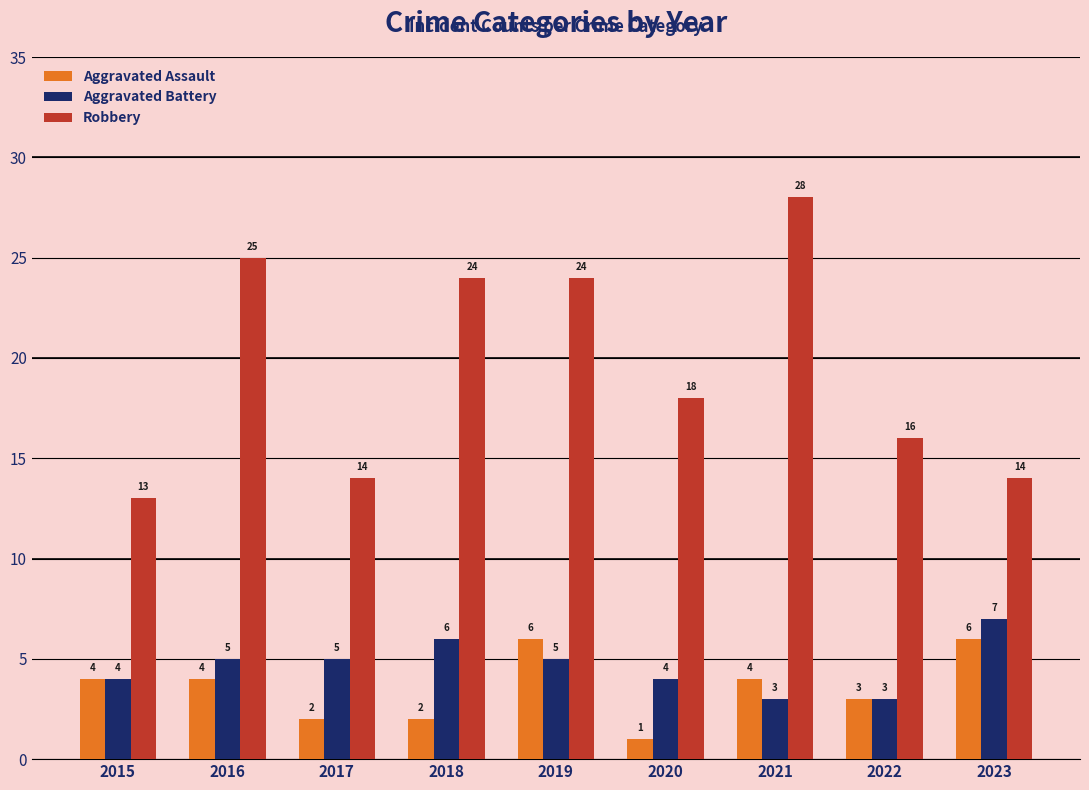

What is the value of the Aggravated Assault bar at the 2nd from the left?

4